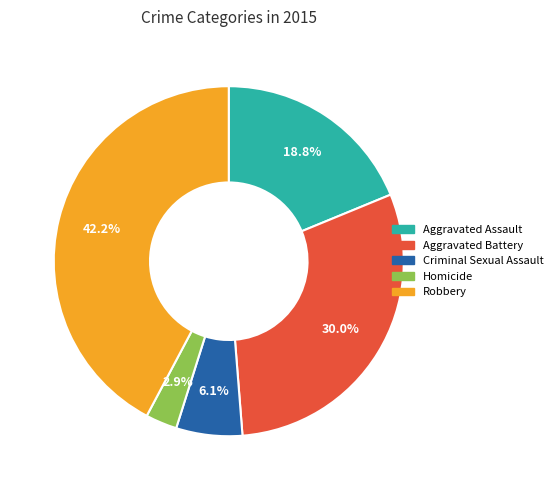

Which has a higher value, Aggravated Battery or Aggravated Assault?

Aggravated Battery